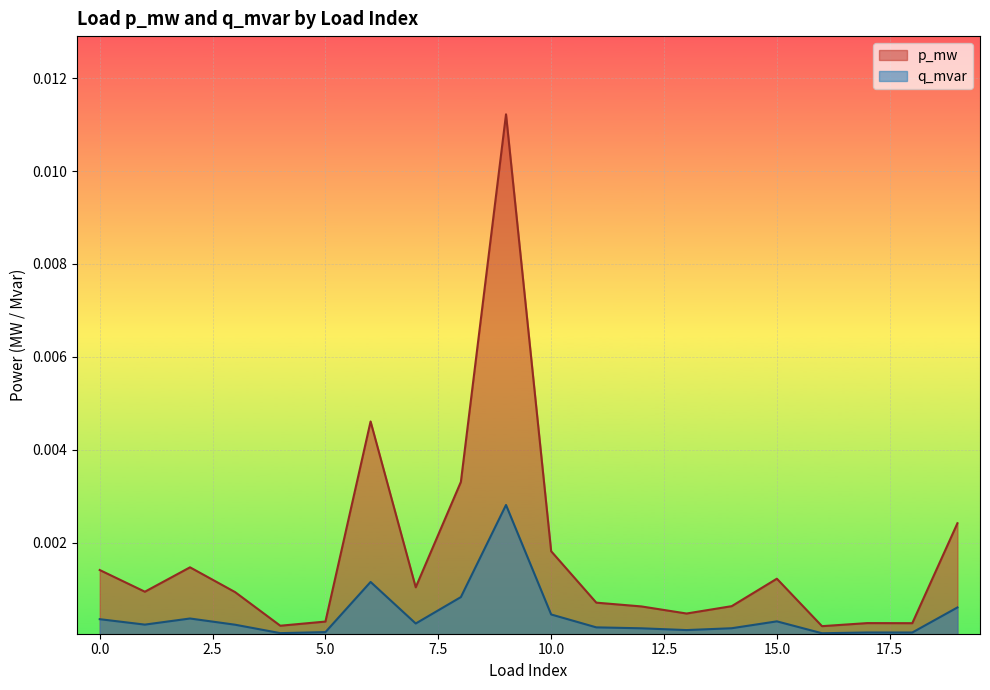

How many distinct data groups are displayed?

2